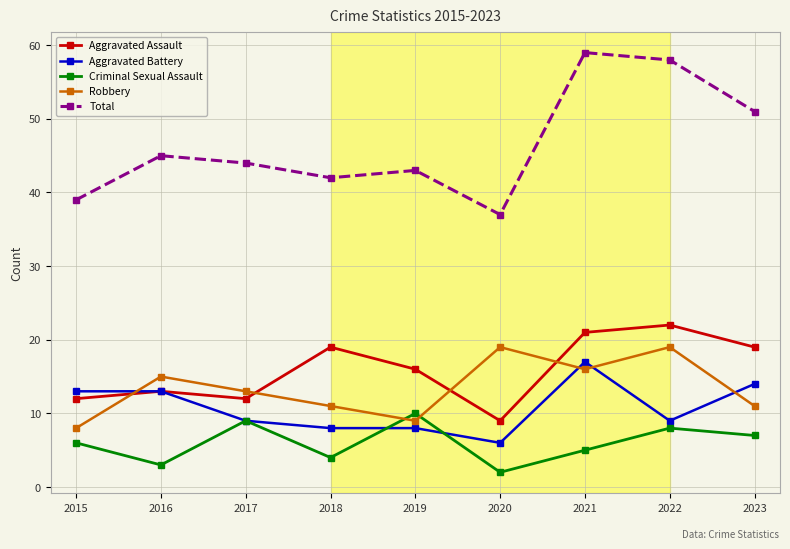

What is the difference between the second highest and minimum values in the Total series?

21